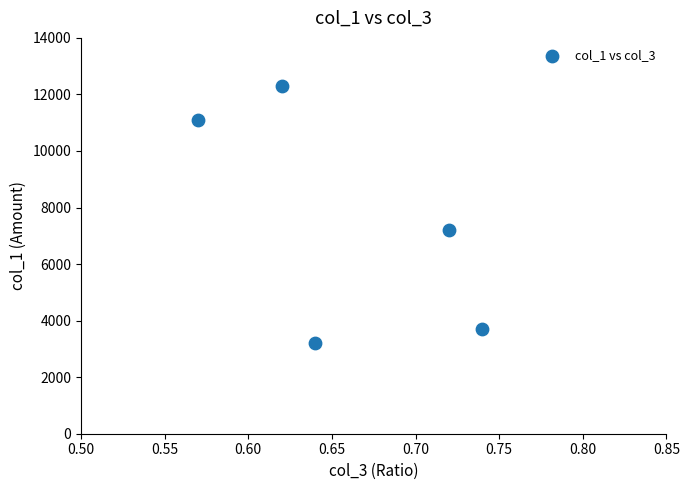

What Y value in the scatter plot is closest to 7750?

7200